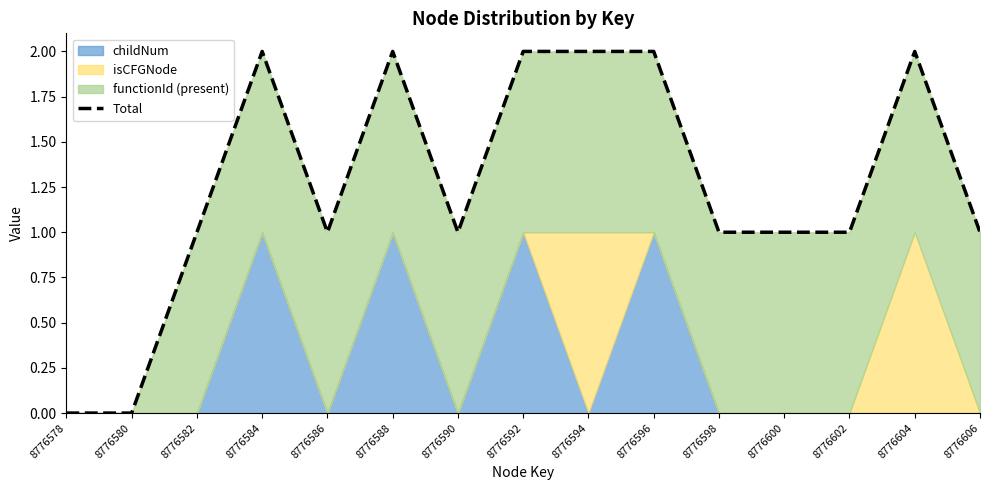

At which label does the data first exceed 1?

8776584